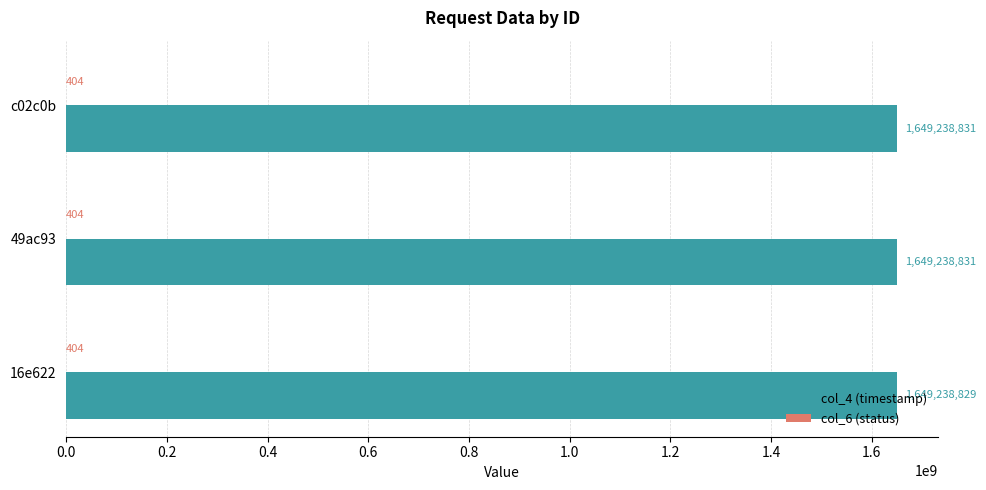

How many col_4 (timestamp) values are between 1649238829 and 1649238831?

3